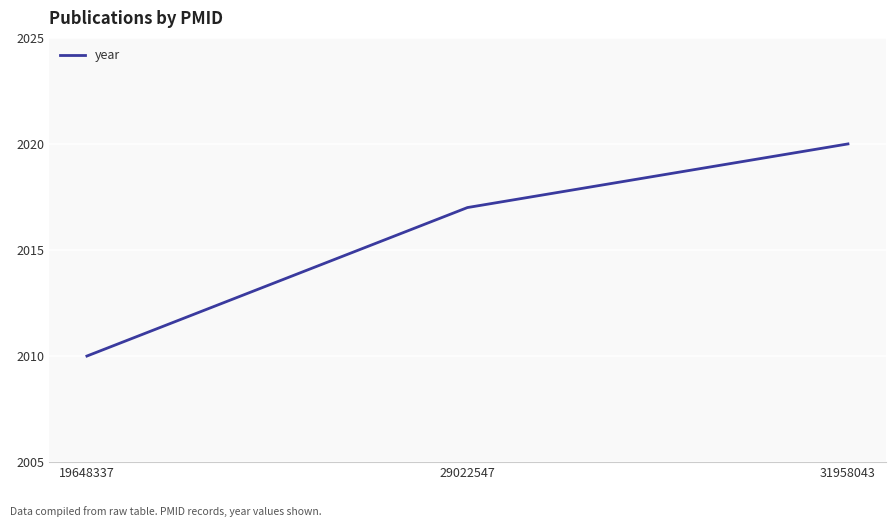

At which label is the value closest to 2015?

29022547